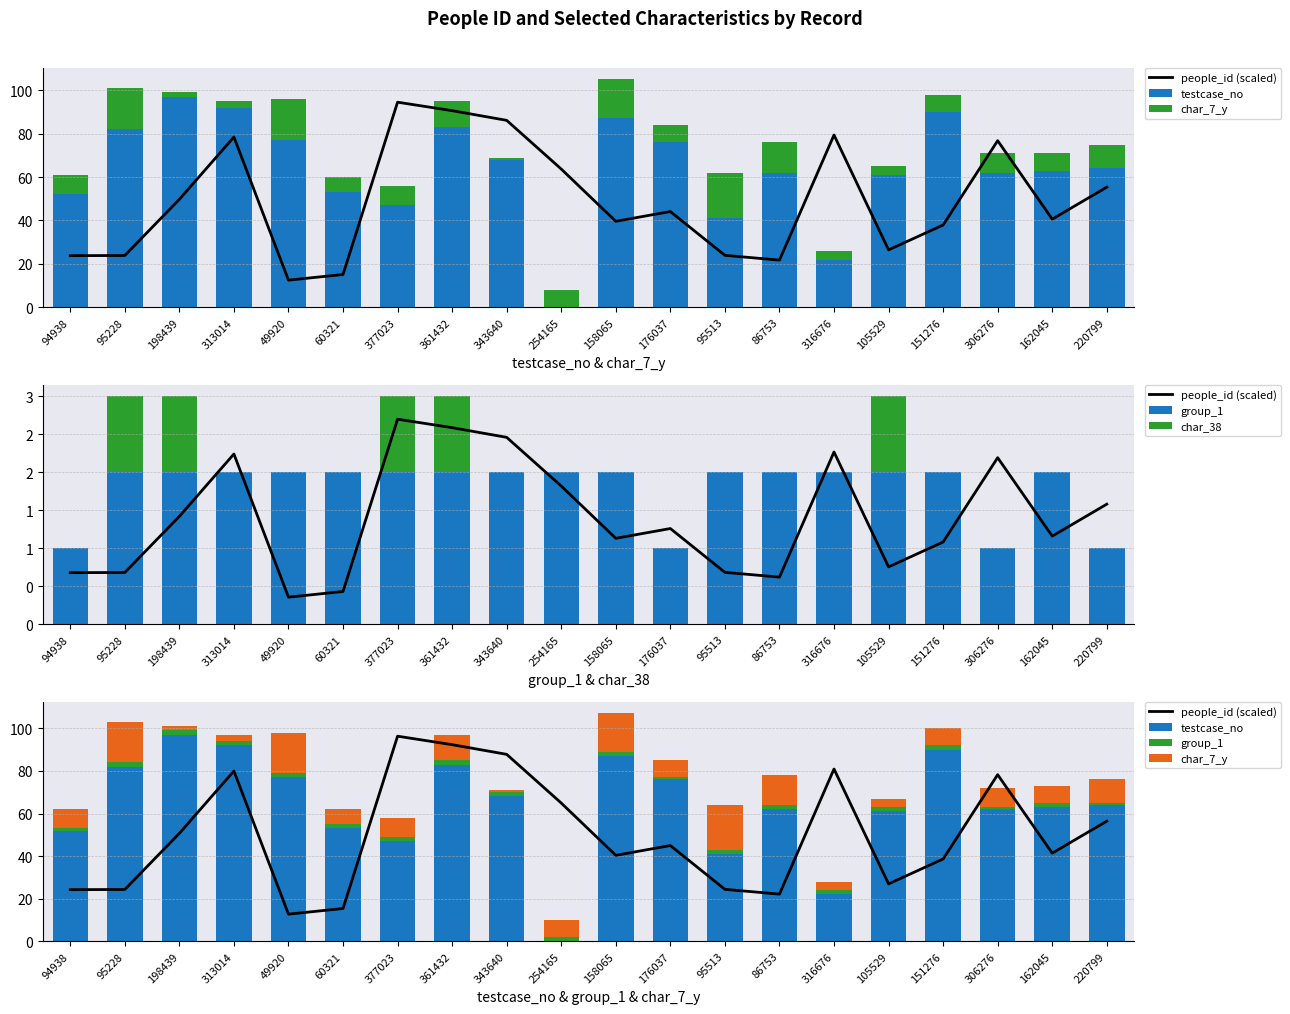

What position from the left is 105529?

16